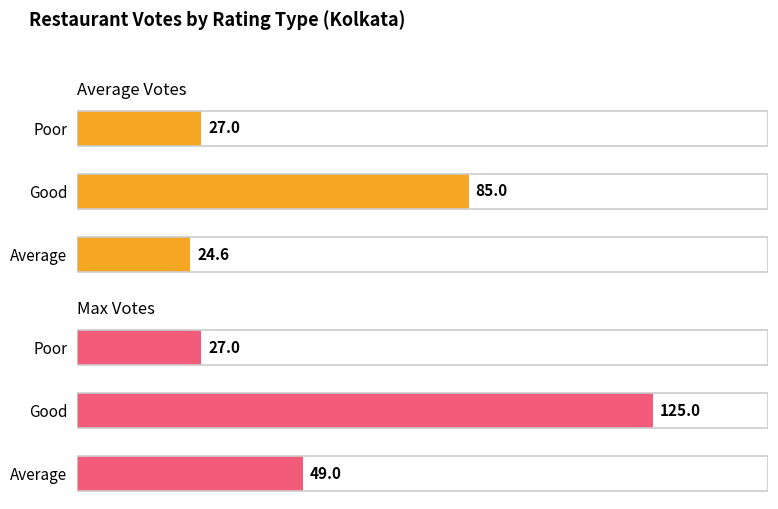

What is the lowest value of the Max Votes series?

27.0